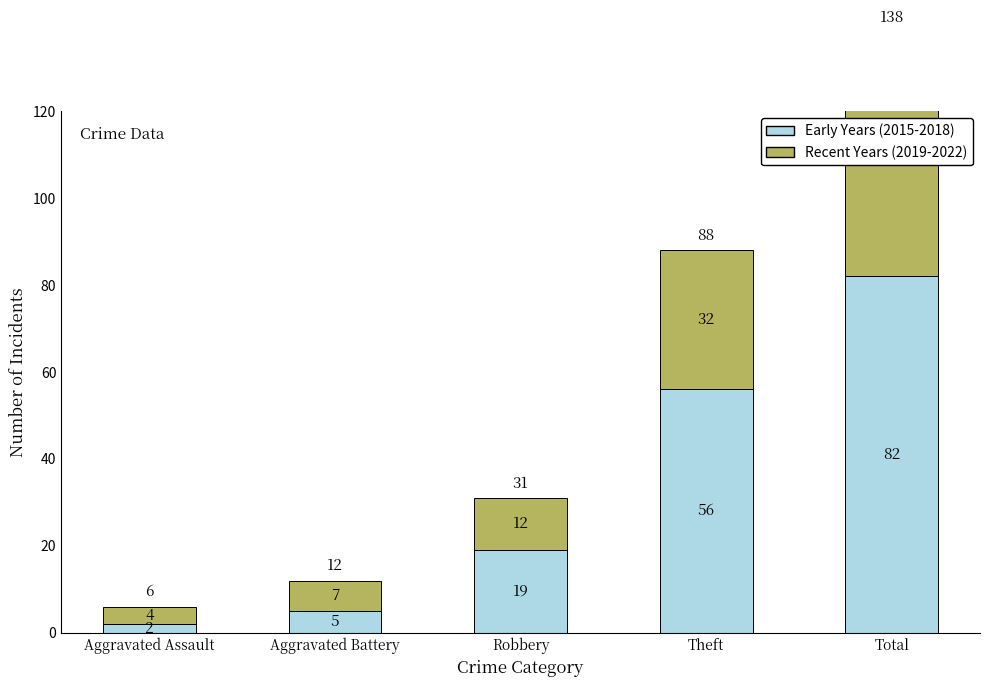

Reading left to right, extract all data points from this chart.

Early Years (2015-2018): Aggravated Assault=2	Aggravated Battery=5	Robbery=19	Theft=56	Total=82
Recent Years (2019-2022): Aggravated Assault=4	Aggravated Battery=7	Robbery=12	Theft=32	Total=56